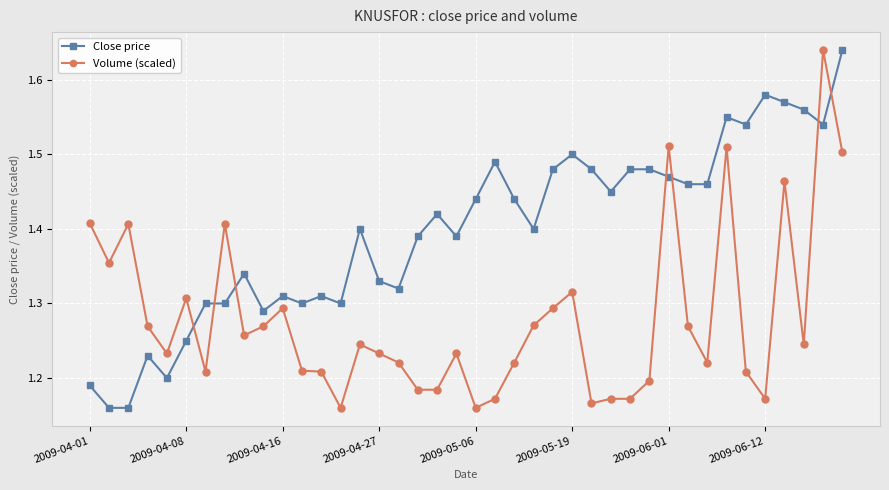

Does the chart display data point markers on the line(s)?

Yes